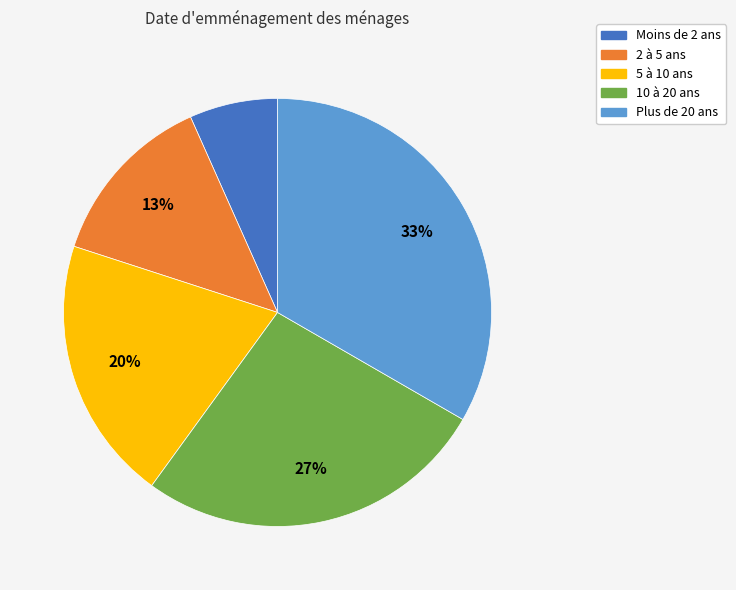

Approximately how many times larger is the value at Moins de 2 ans compared to 2 à 5 ans?

0.5